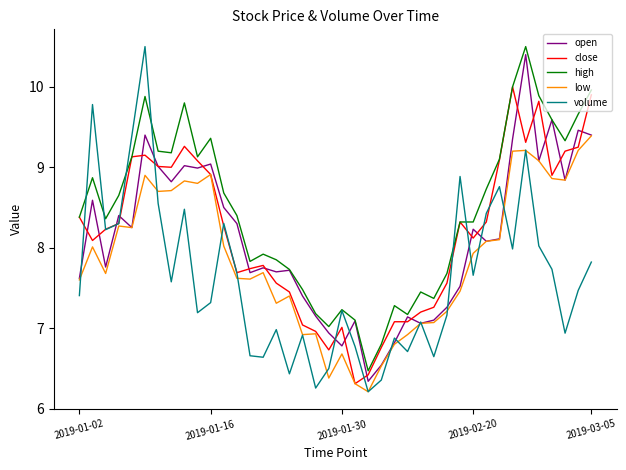

Which series has the widest spread of values?

volume